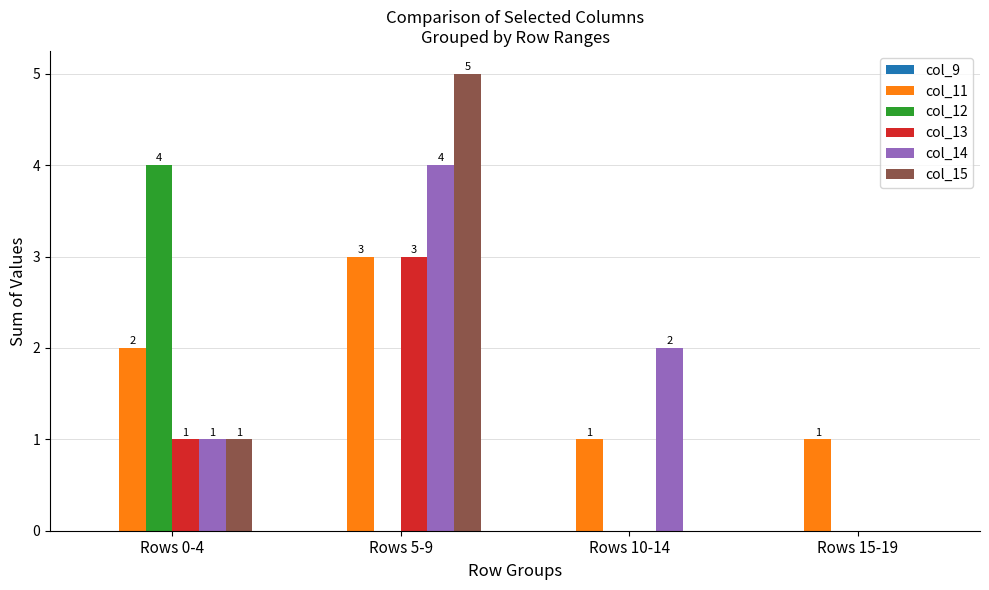

The value of col_12 at Rows 5-9 is -3. True or false?

False